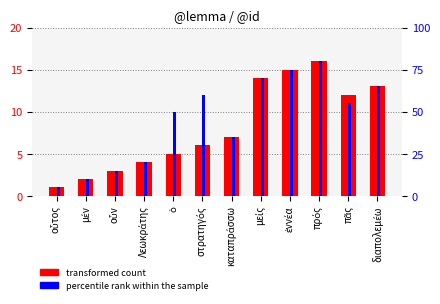

What is the difference between the percentile rank within the sample values at οὗτος and ὁ?

45